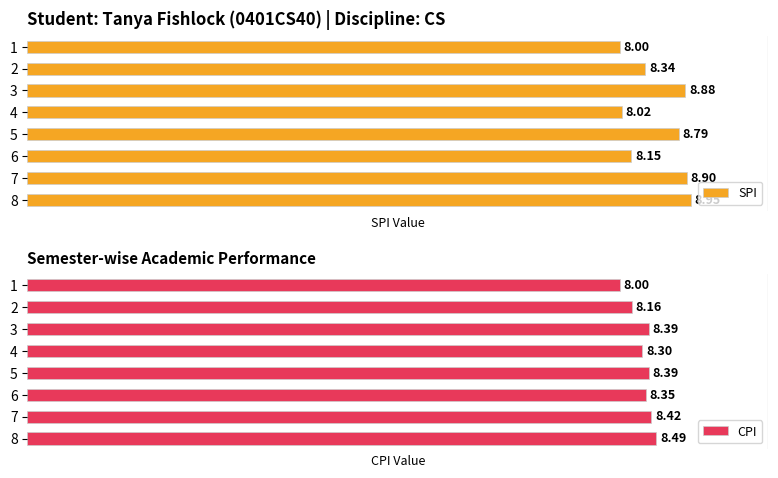

Rank the categories by SPI value from highest to lowest.

8, 7, 3, 5, 2, 6, 4, 1